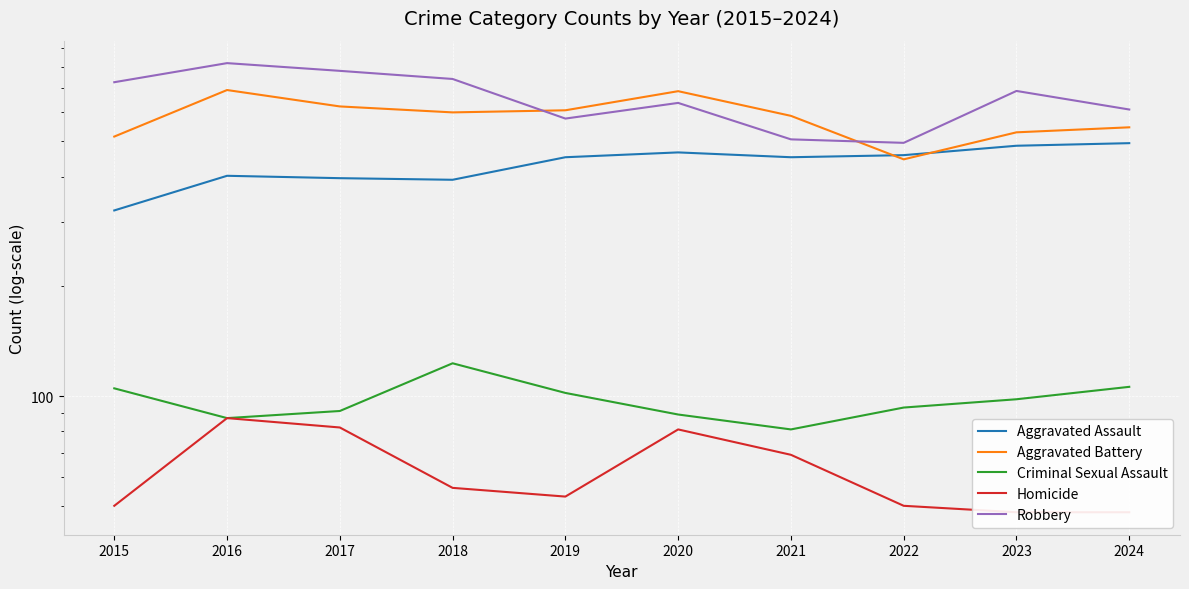

Which series has the largest total across all categories?

Robbery